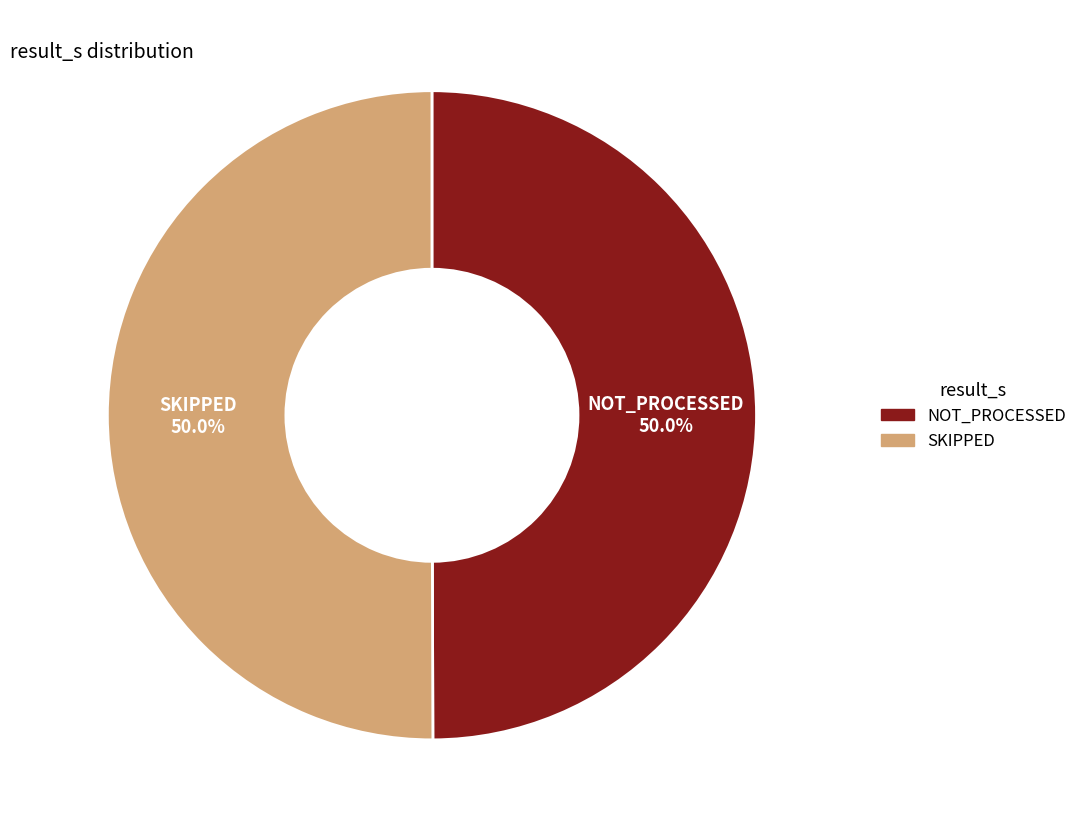

Combined, what portion of the pie is NOT_PROCESSED and SKIPPED?

100.0%